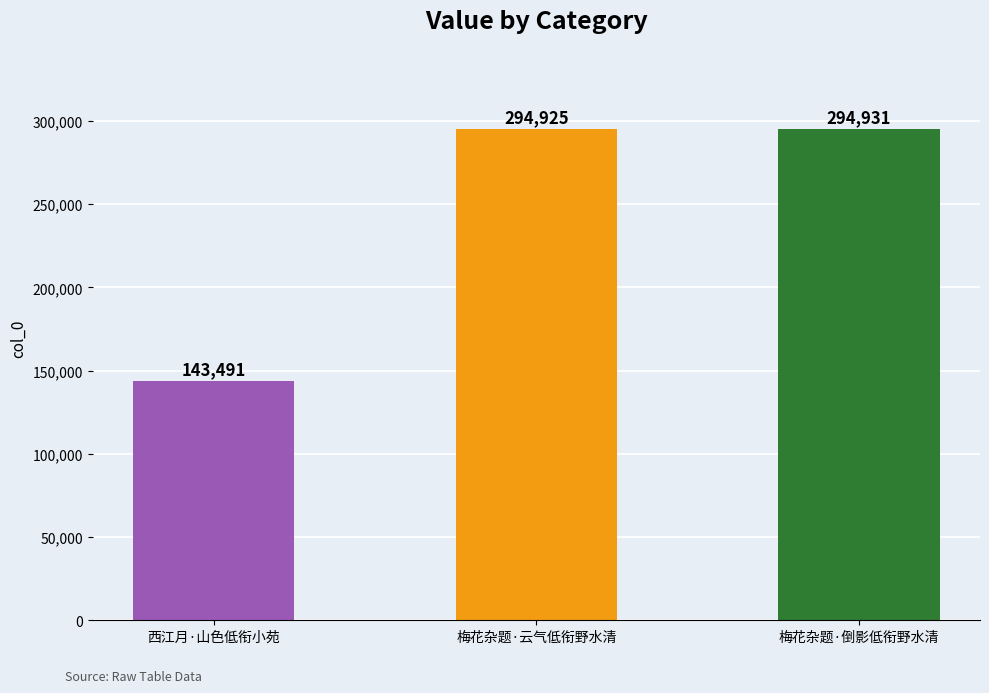

What is the difference between the maximum and minimum values?

151440